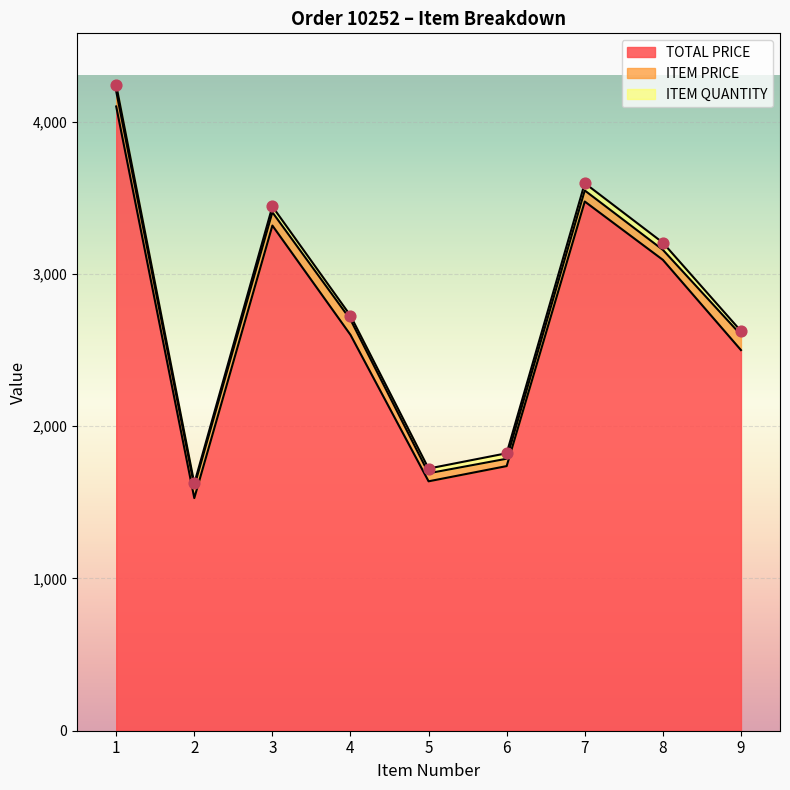

Which series reaches the maximum Y coordinate?

TOTAL PRICE